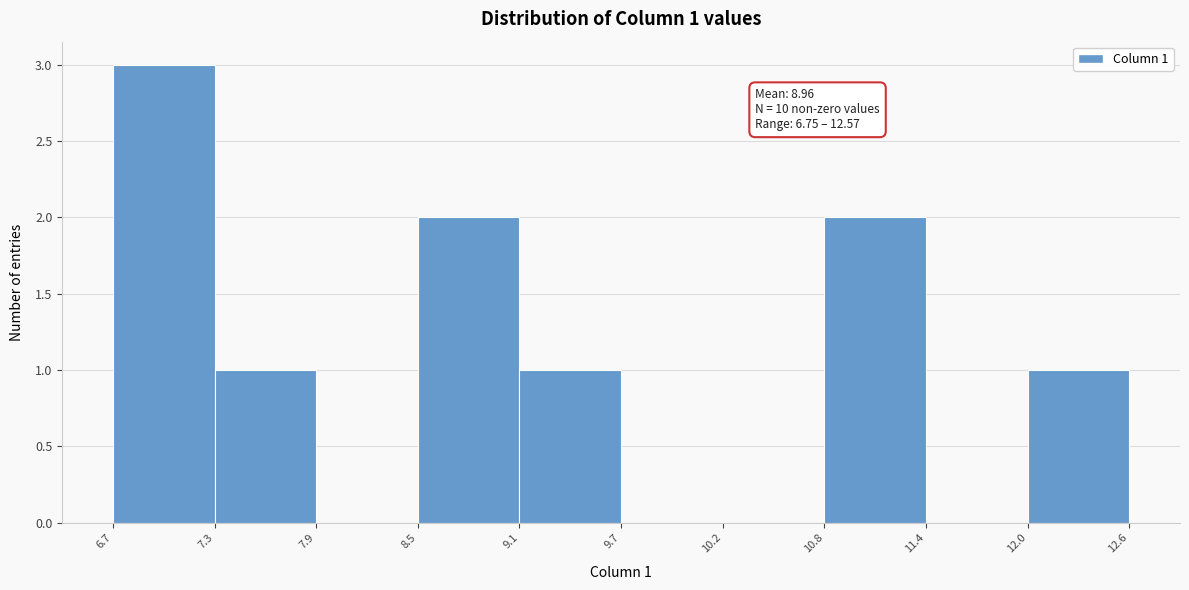

Over which range of the x-axis is the bar tallest?

6.7 to 7.3